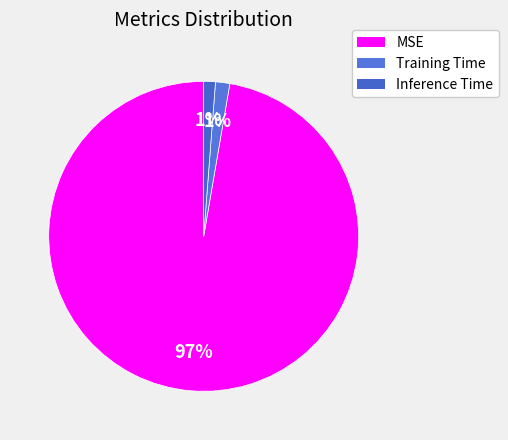

How many slices are in this pie chart?

3